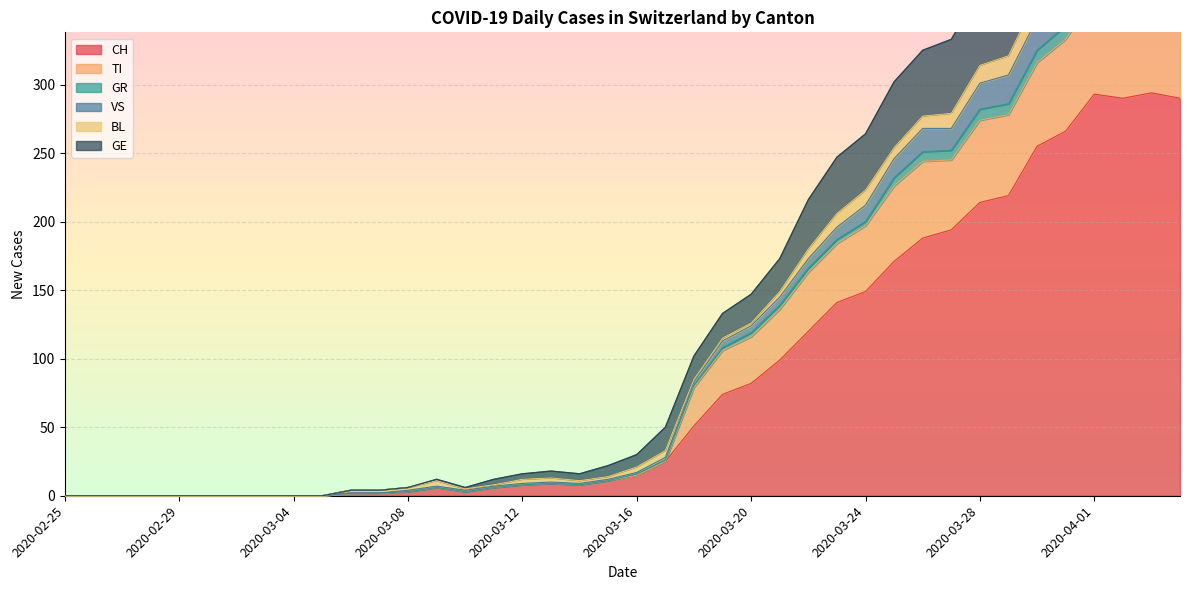

What is the label of the 33rd point from the left?

2020-03-28